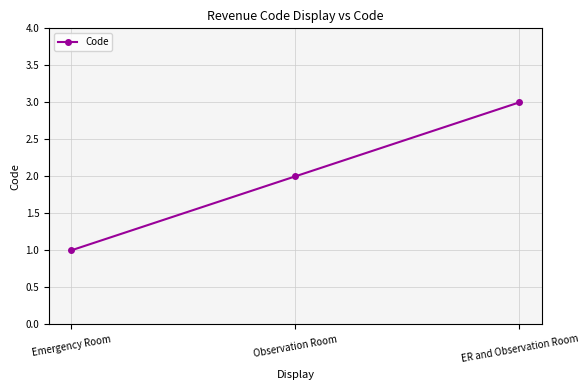

What is the greatest value displayed?

3